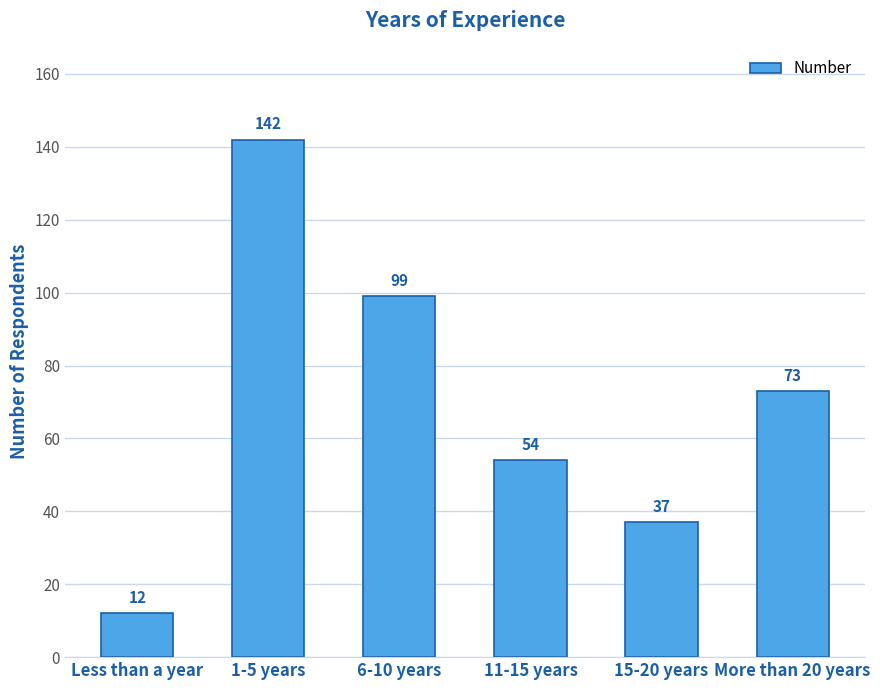

What is the smallest value displayed?

12